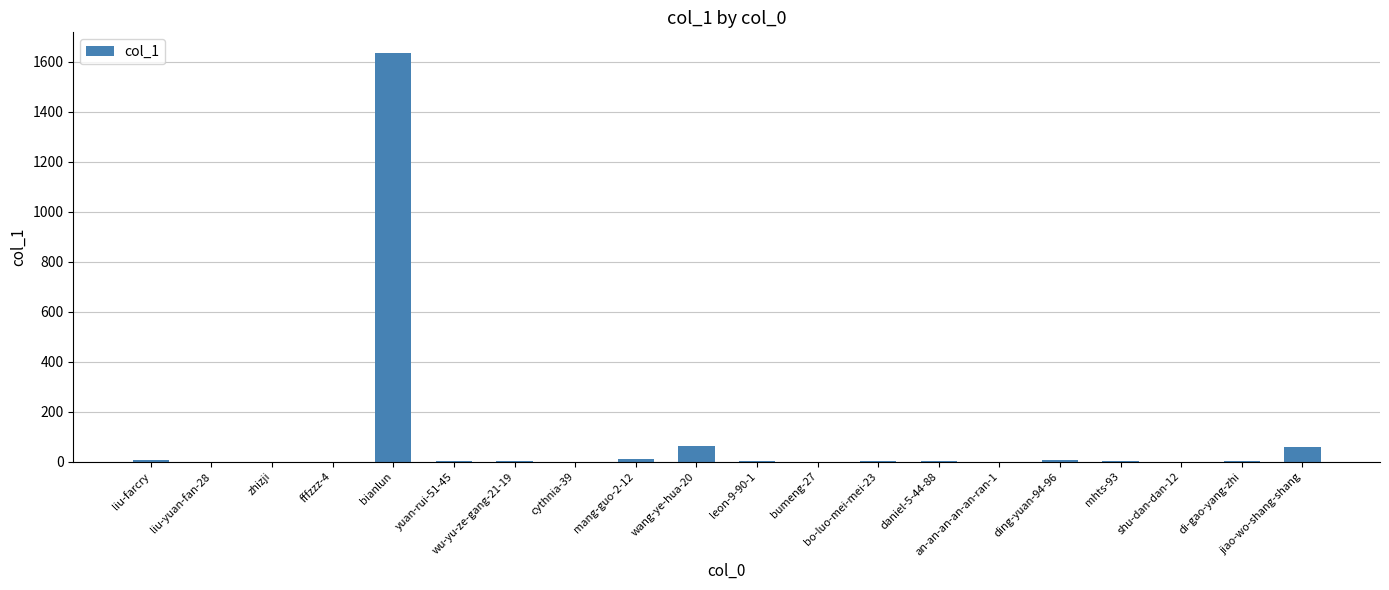

What is the maximum value shown in the chart?

1635